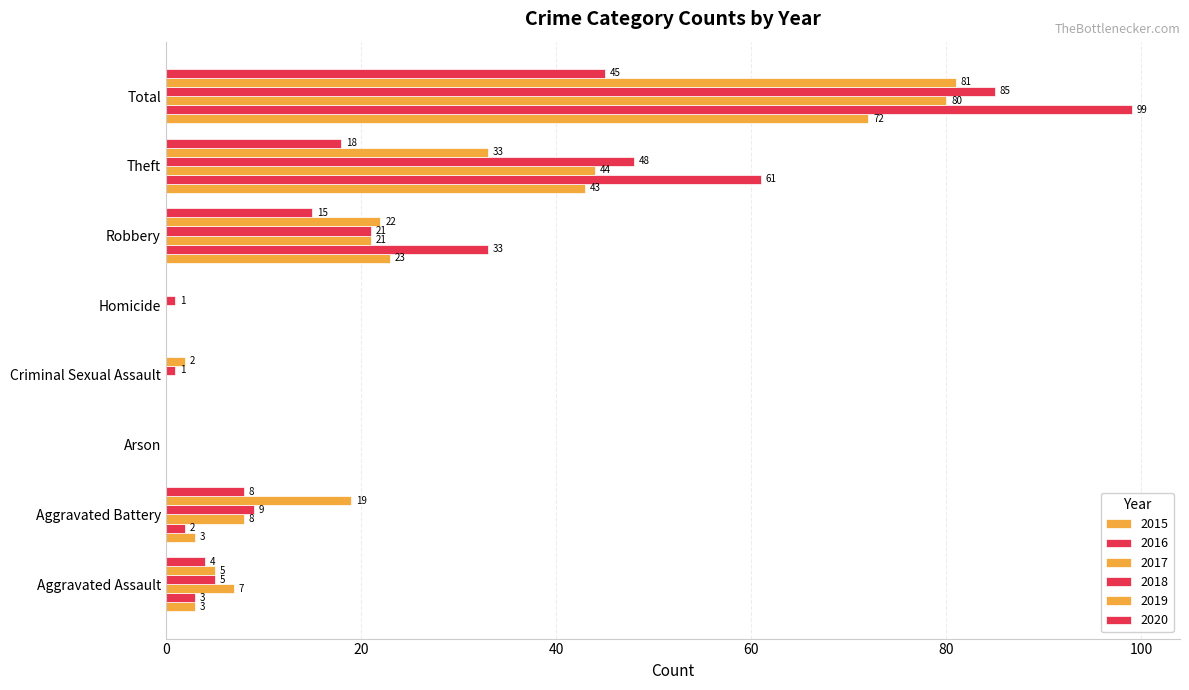

What is the label of the 3rd bar from the right?

Robbery